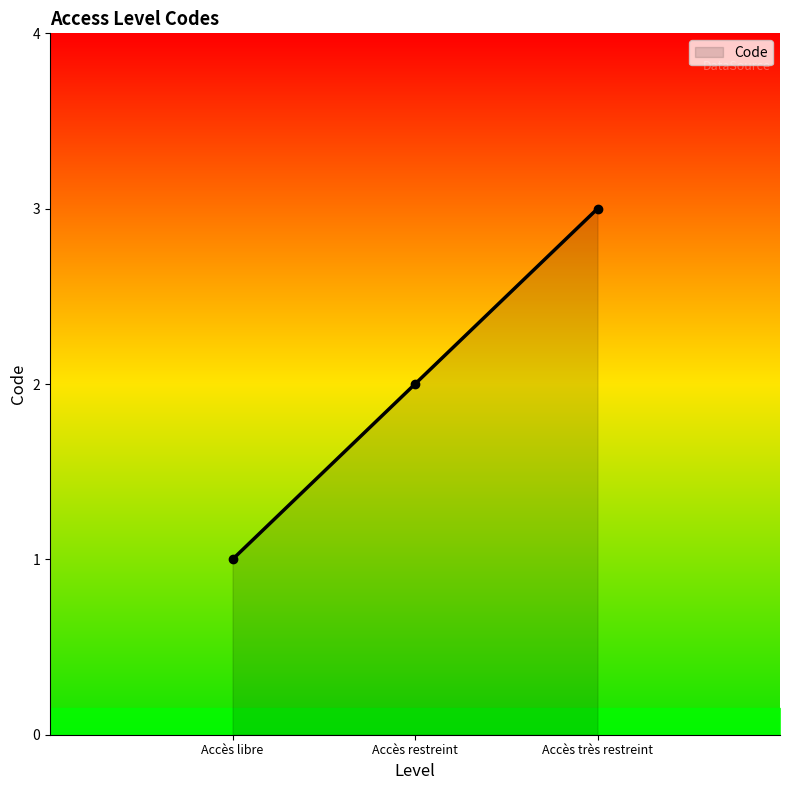

What is the smallest value displayed?

1